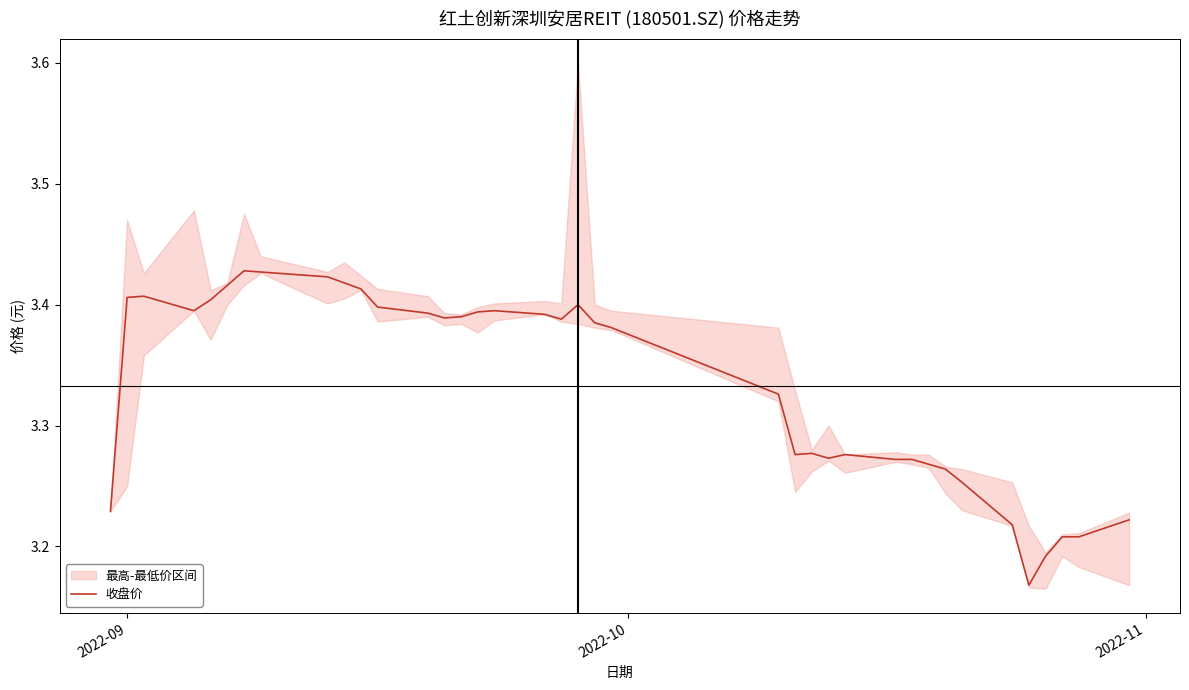

What is the sum of all values?

126.6